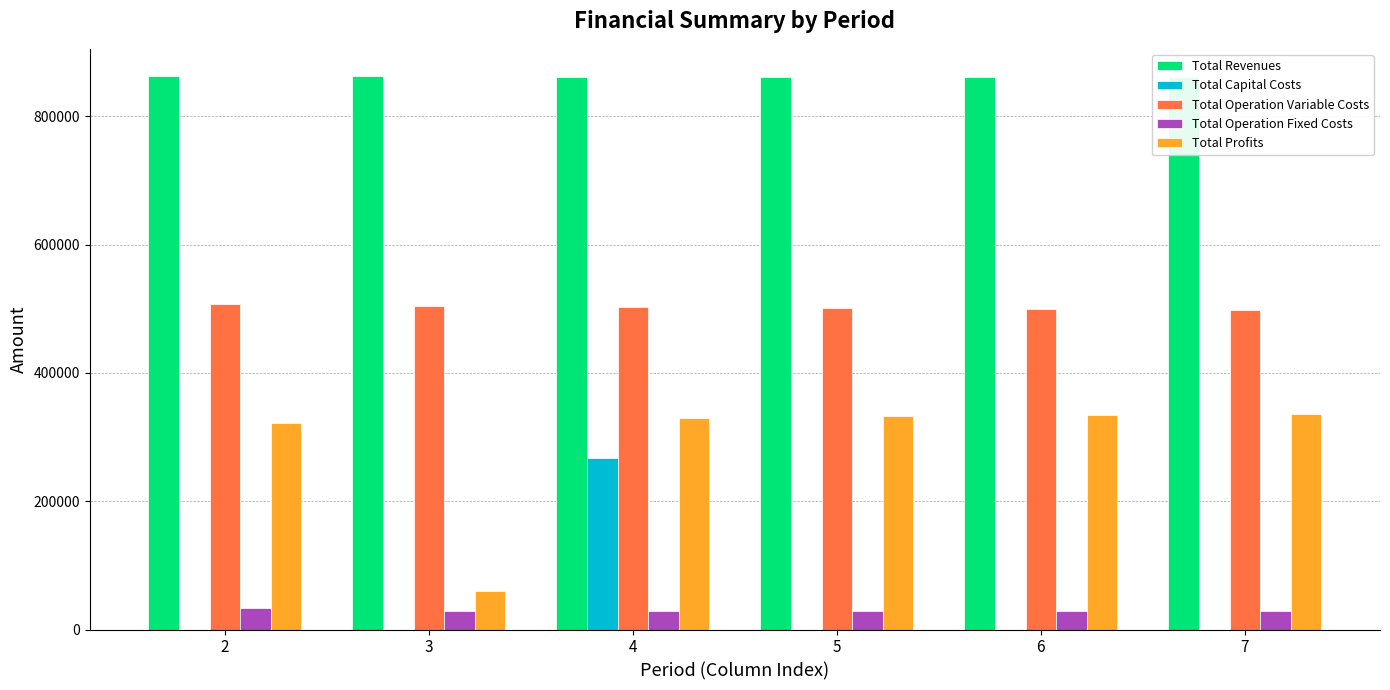

Where is Total Profits nearest to the value 198038?

2